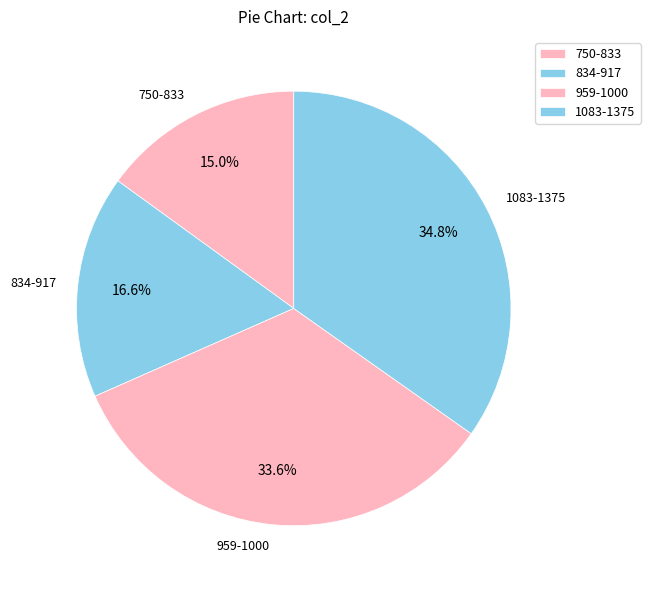

Rank the categories by value from lowest to highest.

750-833, 834-917, 959-1000, 1083-1375